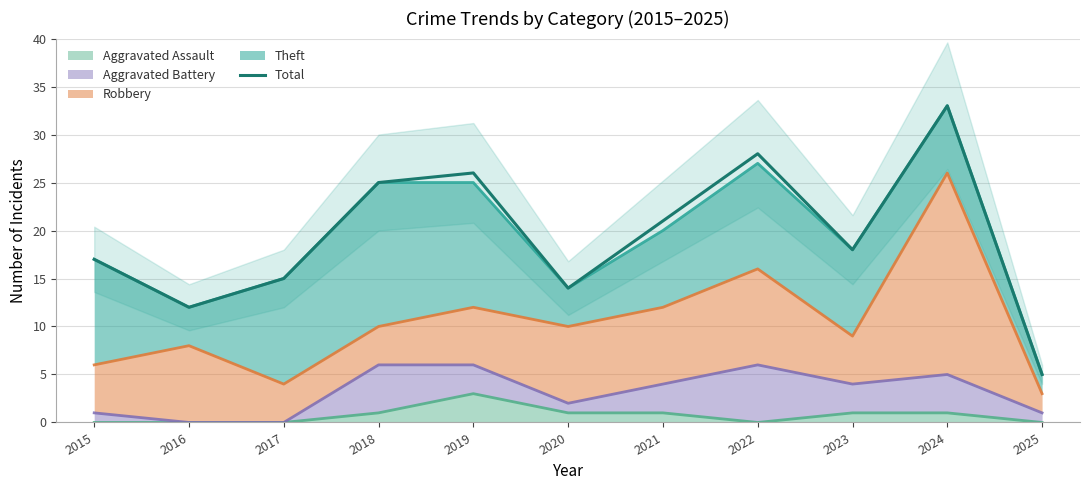

What is the average value?

19